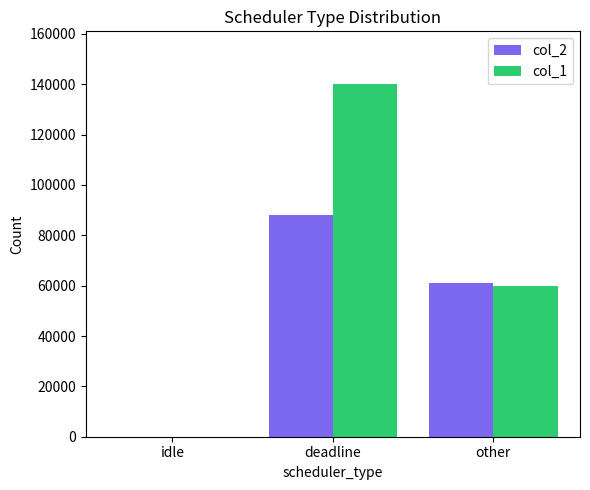

Is the value of col_1 at idle greater than the value of col_2 at other?

No